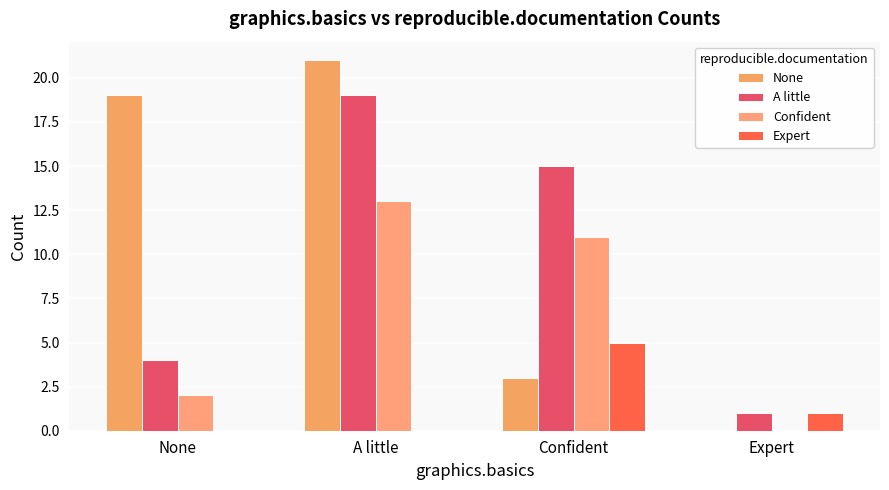

What is the maximum value shown in the chart?

21